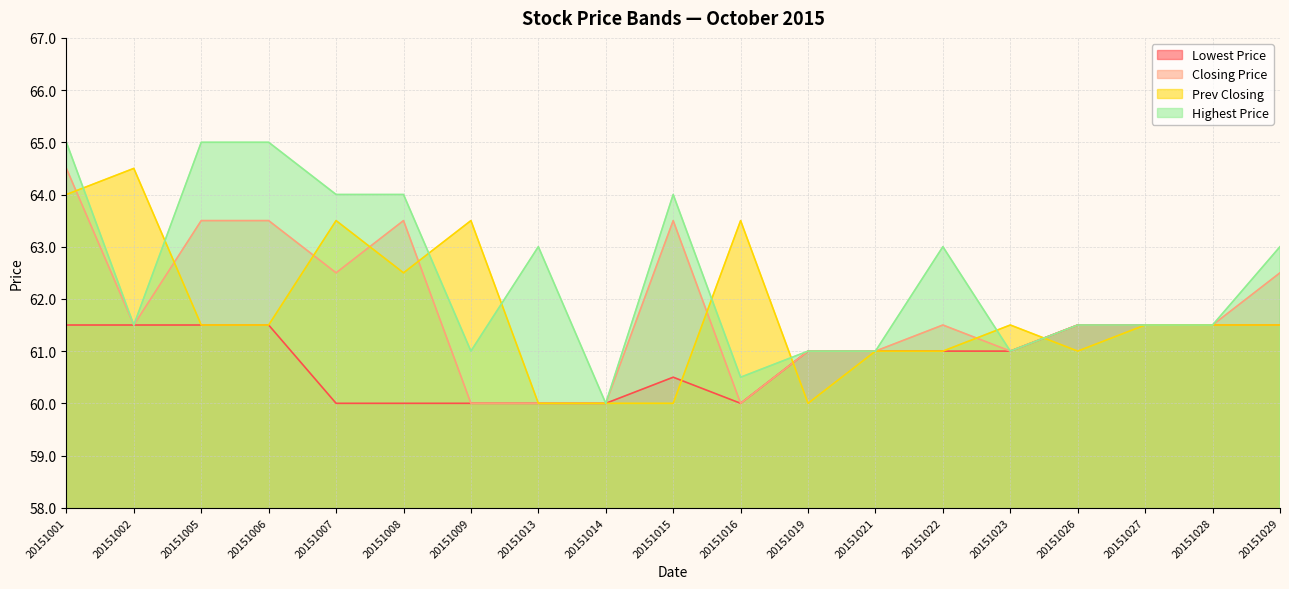

What is the value of the Closing Price point at the 8th from the left?

60.0